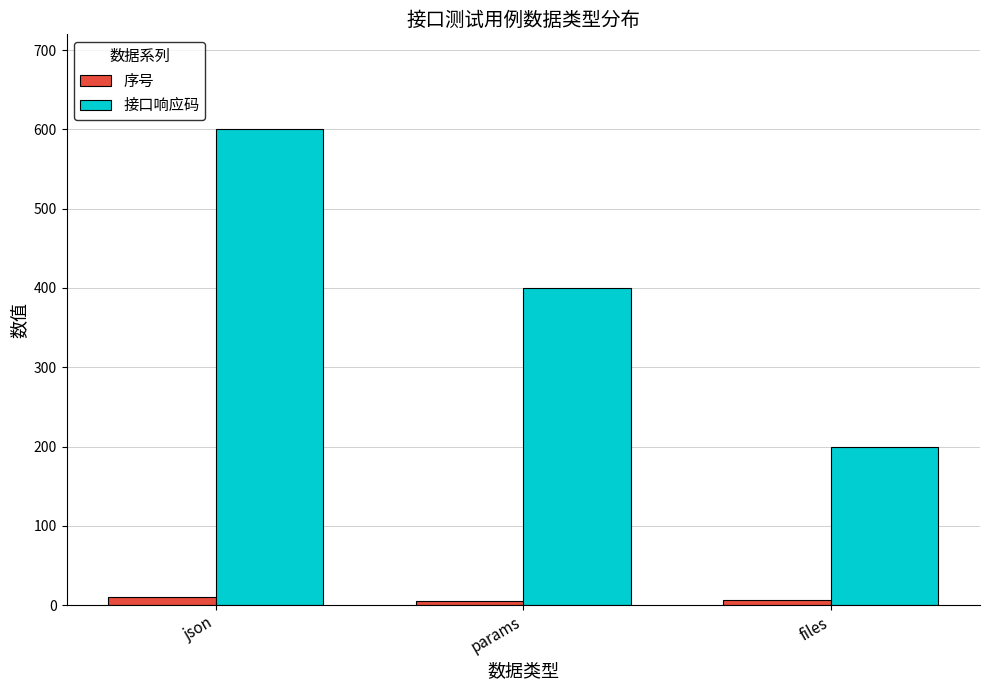

How many values in the 接口响应码 series are below 400?

1